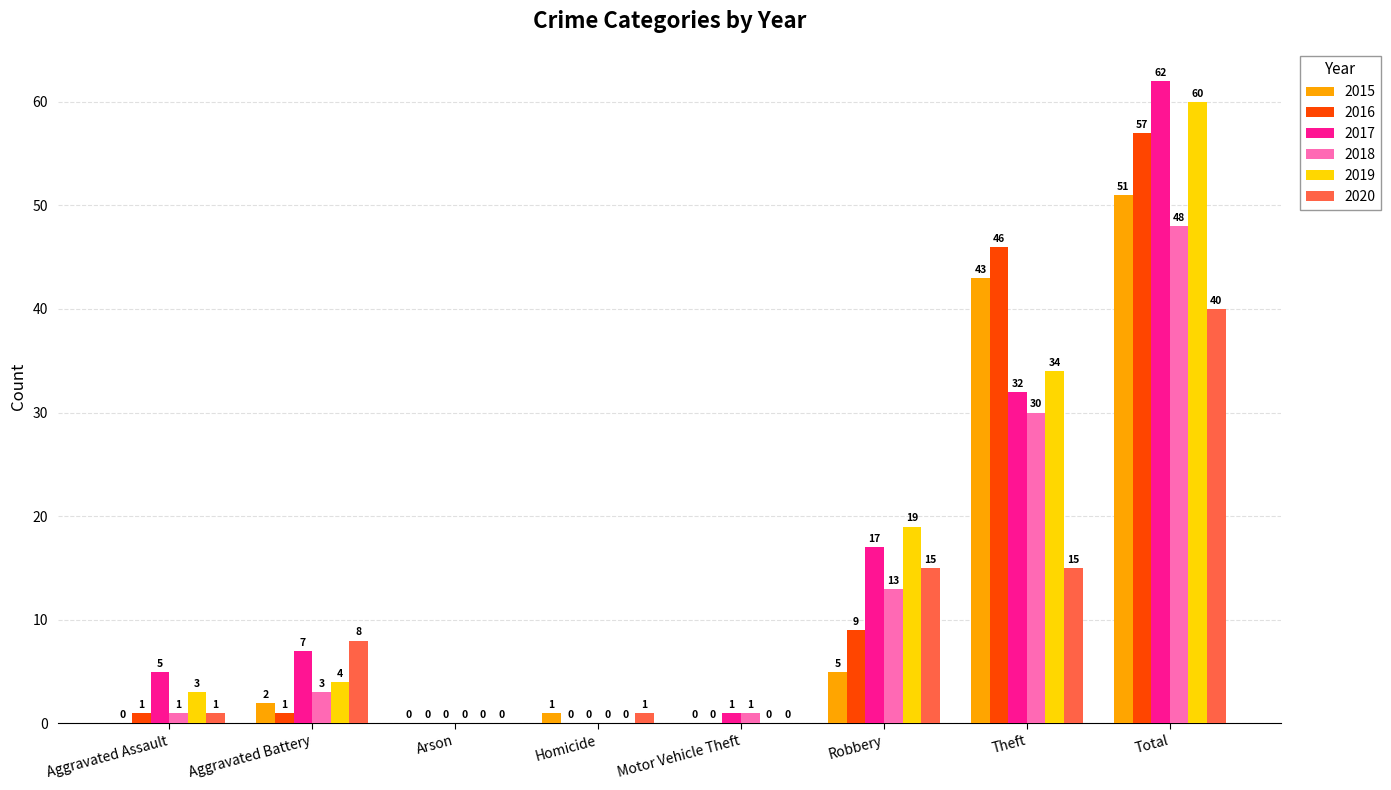

Reading right to left, list all the values displayed in this chart.

2015: 51	43	5	0	1	0	2	0
2016: 57	46	9	0	0	0	1	1
2017: 62	32	17	1	0	0	7	5
2018: 48	30	13	1	0	0	3	1
2019: 60	34	19	0	0	0	4	3
2020: 40	15	15	0	1	0	8	1